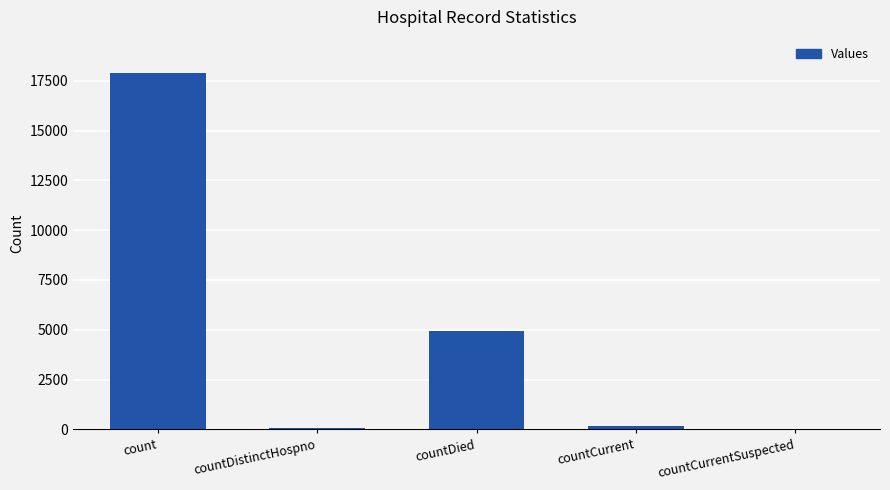

True or false: the data shows 17916 at count.

True